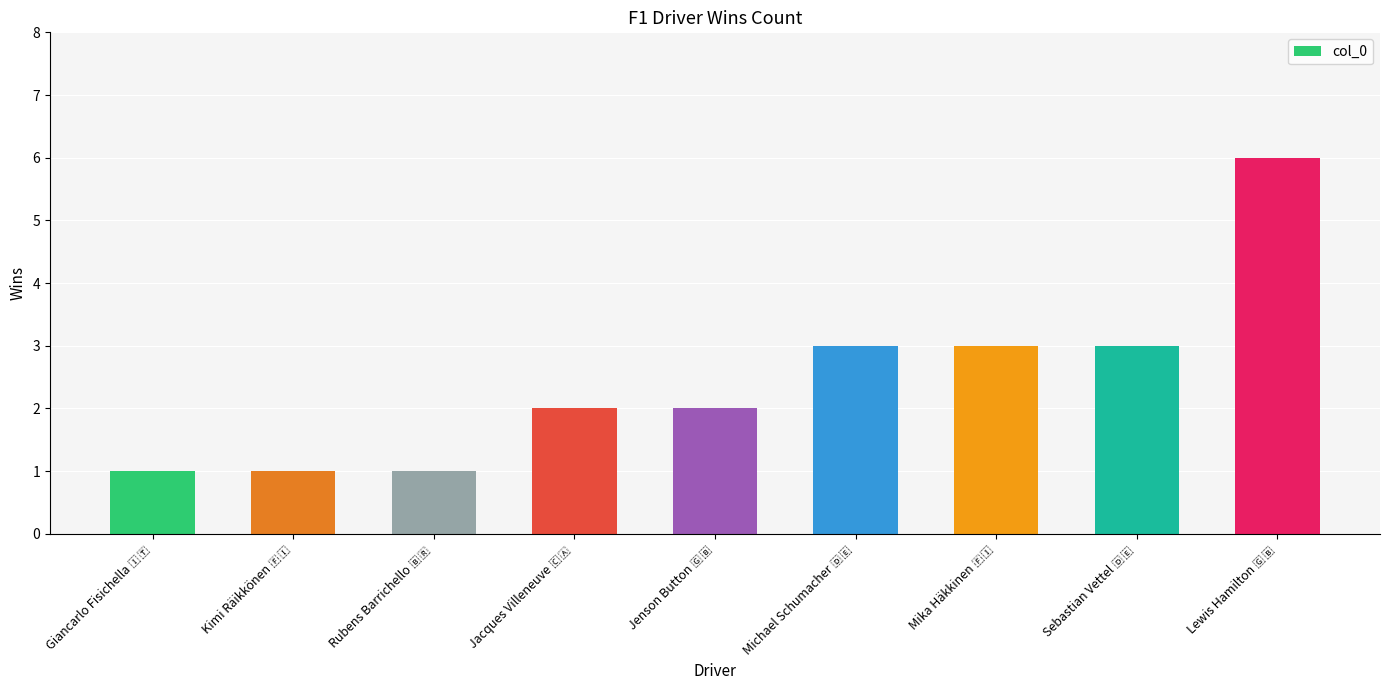

What is the sum of all values?

22